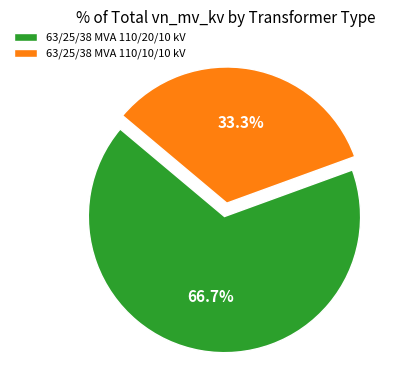

Approximately how many times larger is the value at 63/25/38 MVA 110/10/10 kV compared to 63/25/38 MVA 110/20/10 kV?

0.5